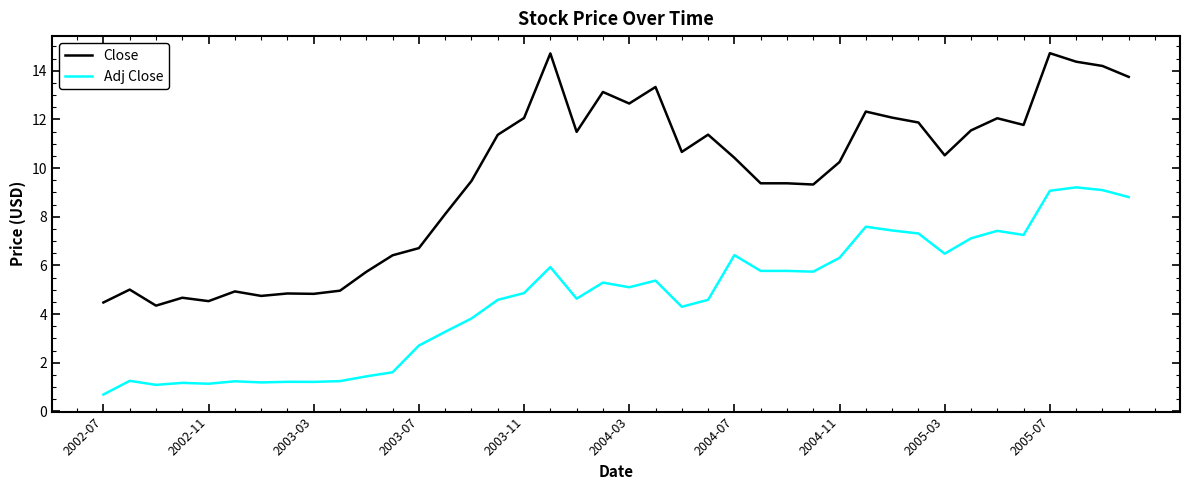

Rank the series by their average value, from lowest to highest.

Adj Close, Close